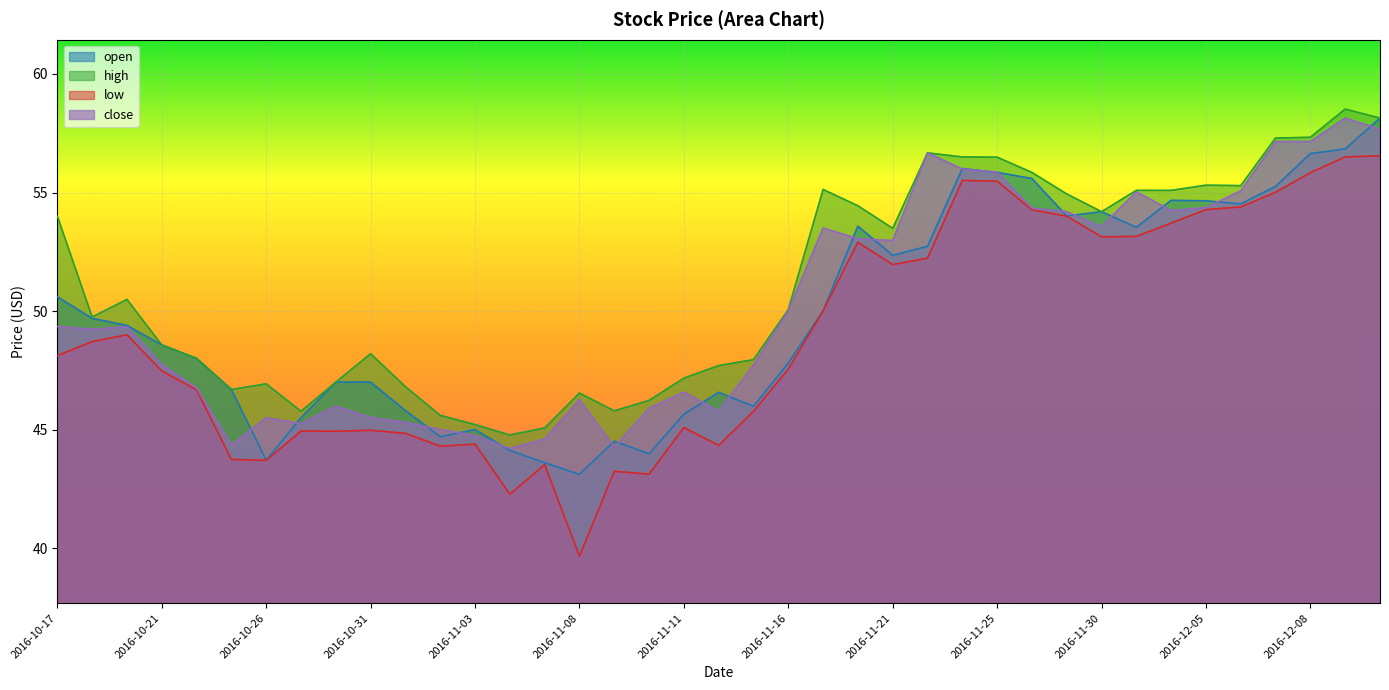

Which series has the largest range (max minus min)?

low